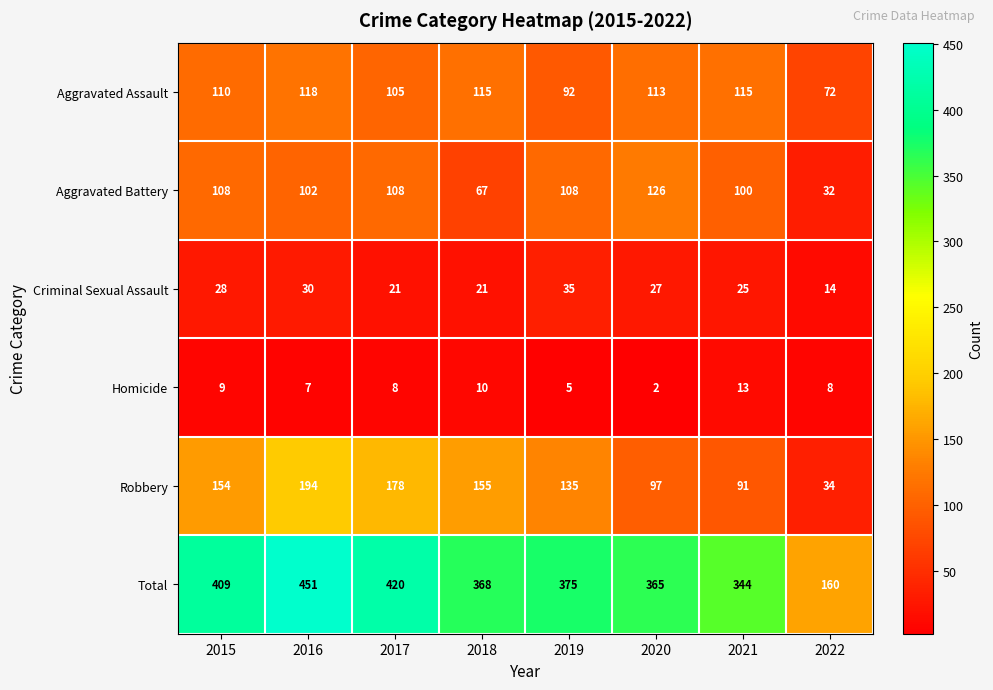

Which series has the largest total across all categories?

Total